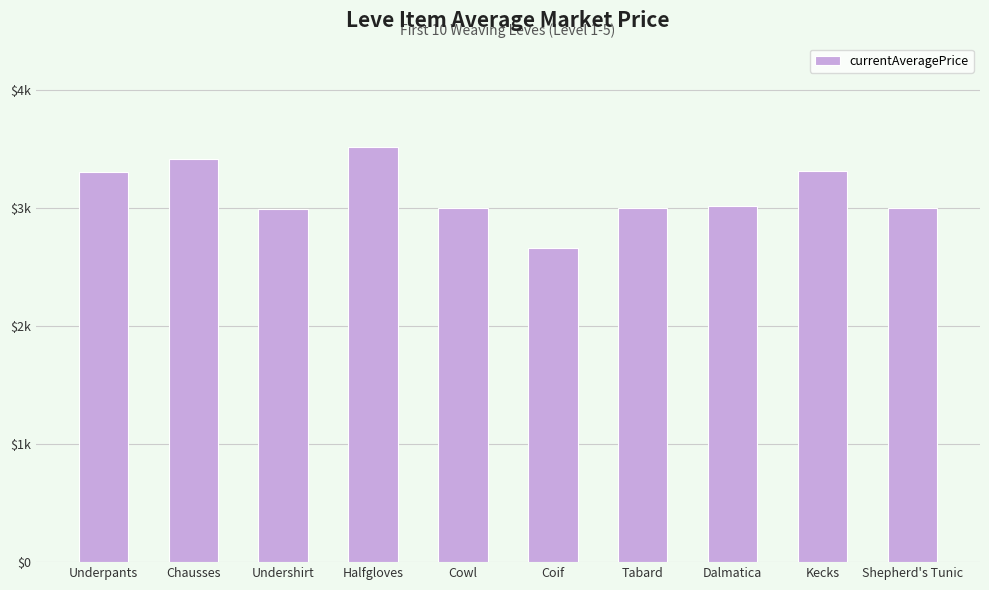

What is the difference between the maximum and minimum values?

854